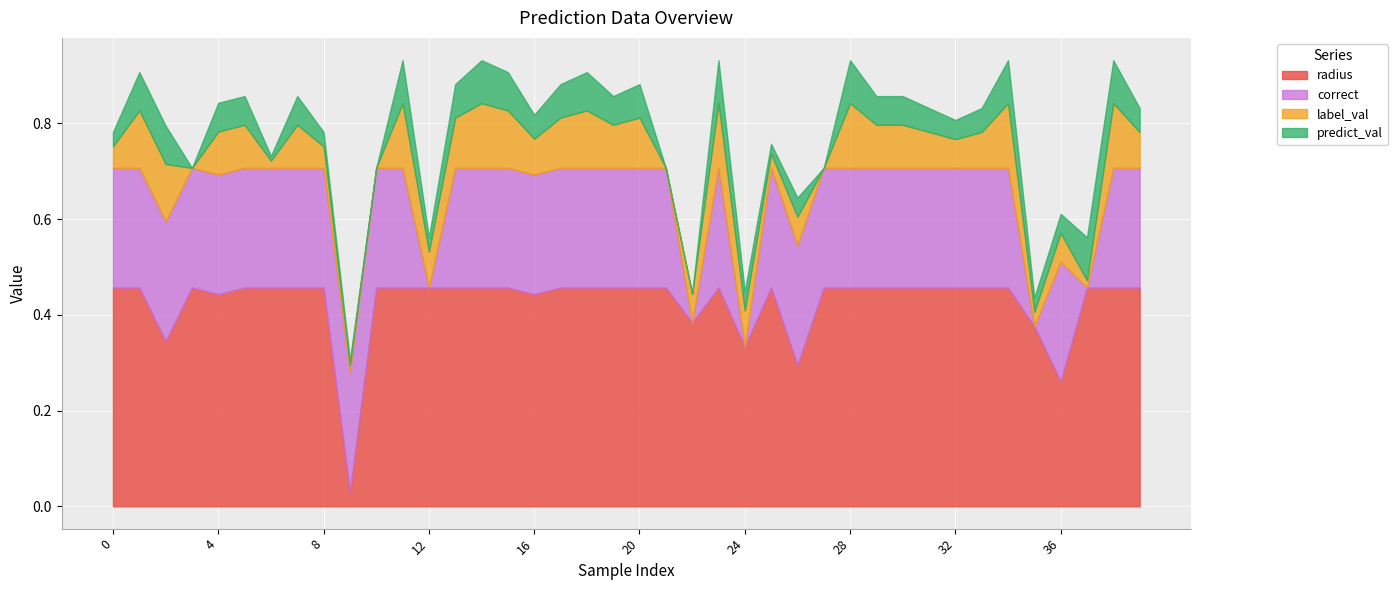

Reading right to left, list all the values displayed in this chart.

radius: 39=0.5	38=0.5	37=0.5	36=0.3	35=0.4	34=0.5	33=0.5	32=0.5	31=0.5	30=0.5	29=0.5	28=0.5	27=0.5	26=0.3	25=0.5	24=0.3	23=0.5	22=0.4	21=0.5	20=0.5	19=0.5	18=0.5	17=0.5	16=0.4	15=0.5	14=0.5	13=0.5	12=0.5	11=0.5	10=0.5	9=0.0	8=0.5	7=0.5	6=0.5	5=0.5	4=0.4	3=0.5	2=0.3	1=0.5	0=0.5
correct: 39=1.0	38=1.0	37=0.0	36=1.0	35=0.0	34=1.0	33=1.0	32=1.0	31=1.0	30=1.0	29=1.0	28=1.0	27=1.0	26=1.0	25=1.0	24=0.0	23=1.0	22=0.0	21=1.0	20=1.0	19=1.0	18=1.0	17=1.0	16=1.0	15=1.0	14=1.0	13=1.0	12=0.0	11=1.0	10=1.0	9=1.0	8=1.0	7=1.0	6=1.0	5=1.0	4=1.0	3=1.0	2=1.0	1=1.0	0=1.0
label_val: 39=5.0	38=9.0	37=1.0	36=4.0	35=2.0	34=9.0	33=5.0	32=4.0	31=5.0	30=6.0	29=6.0	28=9.0	27=0.0	26=4.0	25=2.0	24=5.0	23=9.0	22=4.0	21=0.0	20=7.0	19=6.0	18=8.0	17=7.0	16=5.0	15=8.0	14=9.0	13=7.0	12=5.0	11=9.0	10=0.0	9=1.0	8=3.0	7=6.0	6=1.0	5=6.0	4=6.0	3=0.0	2=8.0	1=8.0	0=3.0
predict_val: 39=5.0	38=9.0	37=9.0	36=4.0	35=3.0	34=9.0	33=5.0	32=4.0	31=5.0	30=6.0	29=6.0	28=9.0	27=0.0	26=4.0	25=2.0	24=4.0	23=9.0	22=0.0	21=0.0	20=7.0	19=6.0	18=8.0	17=7.0	16=5.0	15=8.0	14=9.0	13=7.0	12=3.0	11=9.0	10=0.0	9=1.0	8=3.0	7=6.0	6=1.0	5=6.0	4=6.0	3=0.0	2=8.0	1=8.0	0=3.0